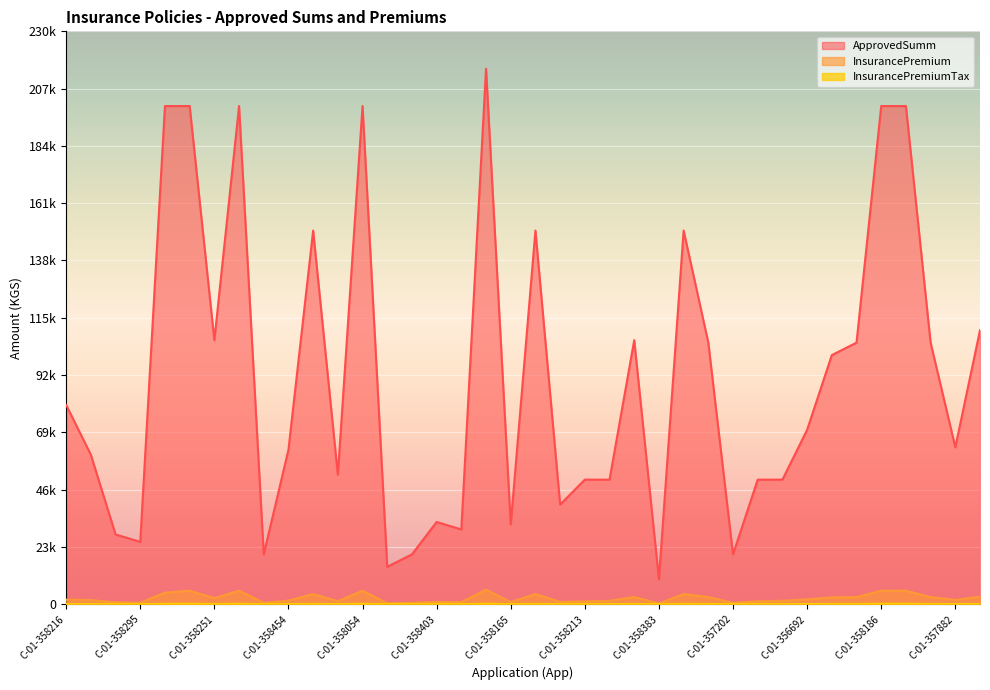

The value of InsurancePremium at C-01-358319 is 172.6. True or false?

False